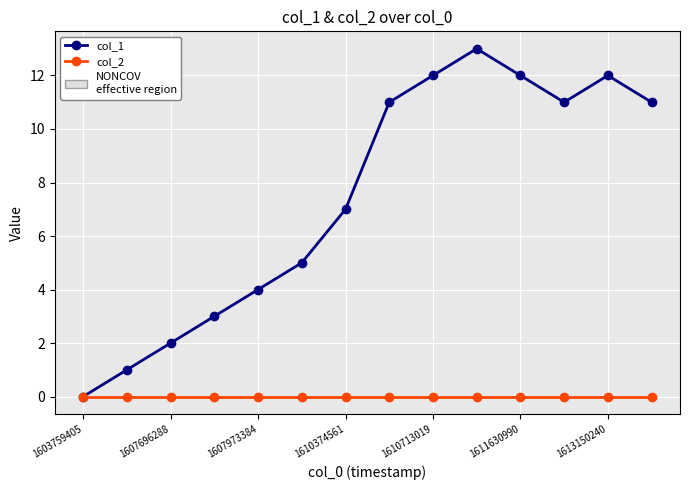

Rank the series by their average value, from lowest to highest.

col_2, col_1